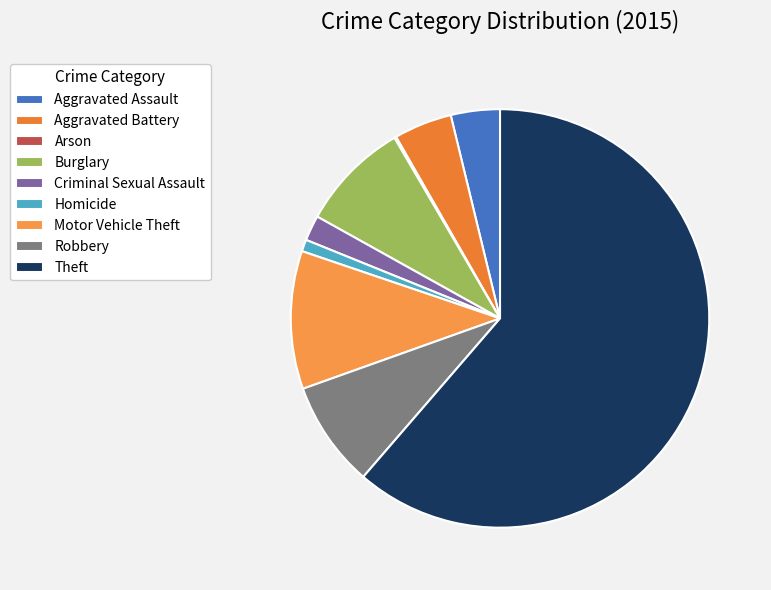

To the nearest percent, what is the combined percentage of Burglary and Aggravated Assault?

12%